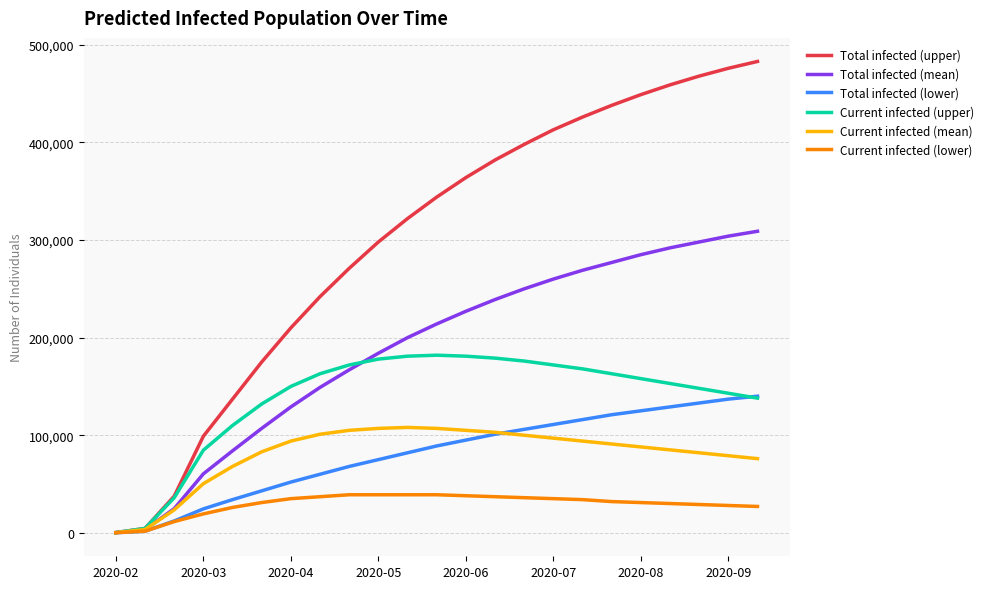

Rank the series by their maximum value, from lowest to highest.

Current infected (lower), Current infected (mean), Total infected (lower), Current infected (upper), Total infected (mean), Total infected (upper)